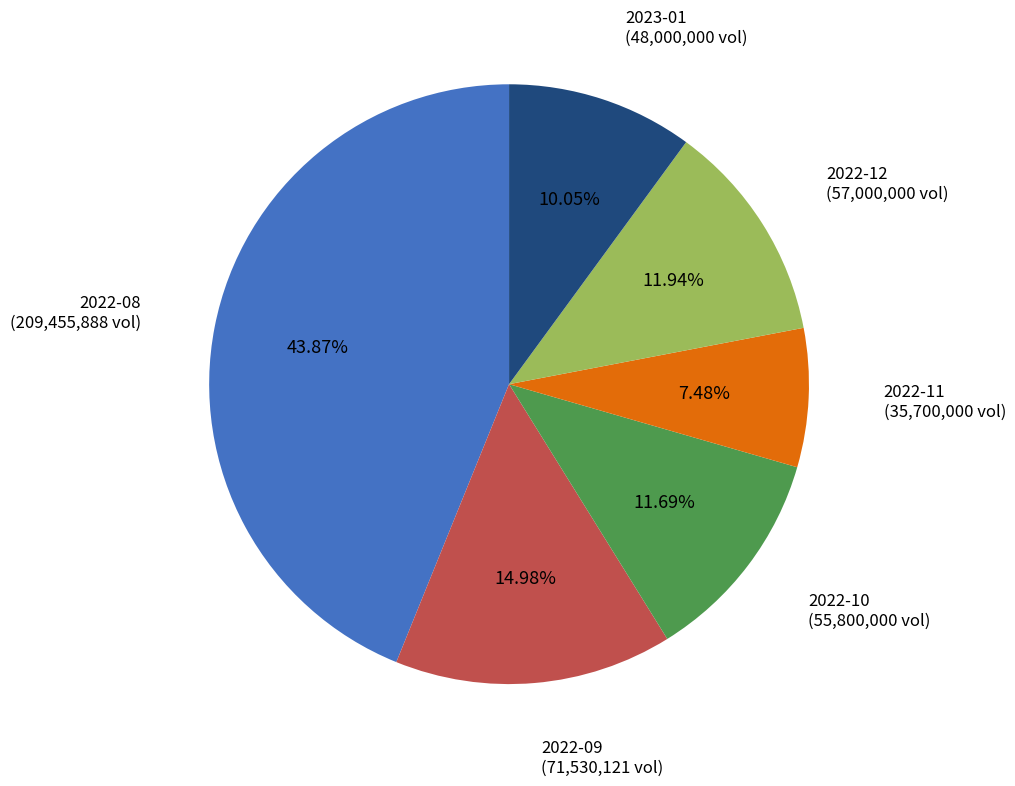

Does 2022-10 represent more than half of the total?

No